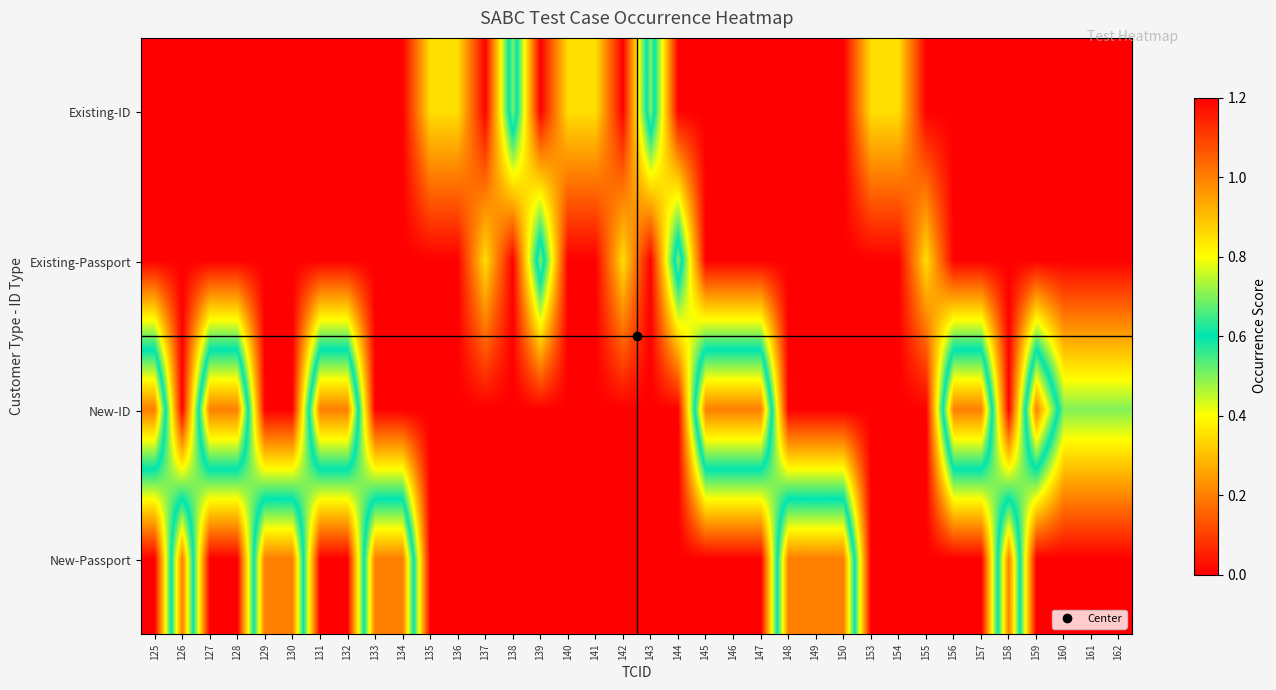

At which category is the sum across all series the highest?

125